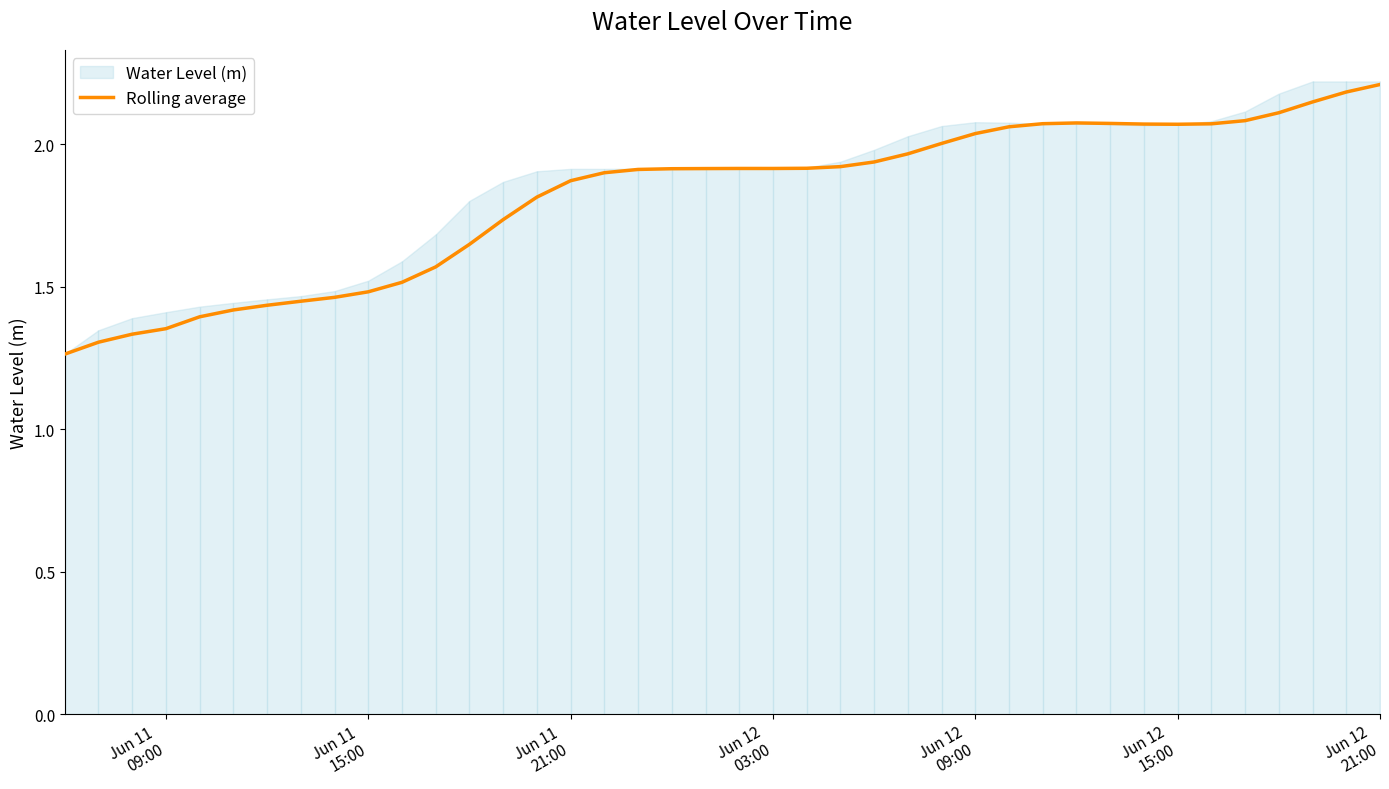

What is the maximum value for Rolling average?

2.2